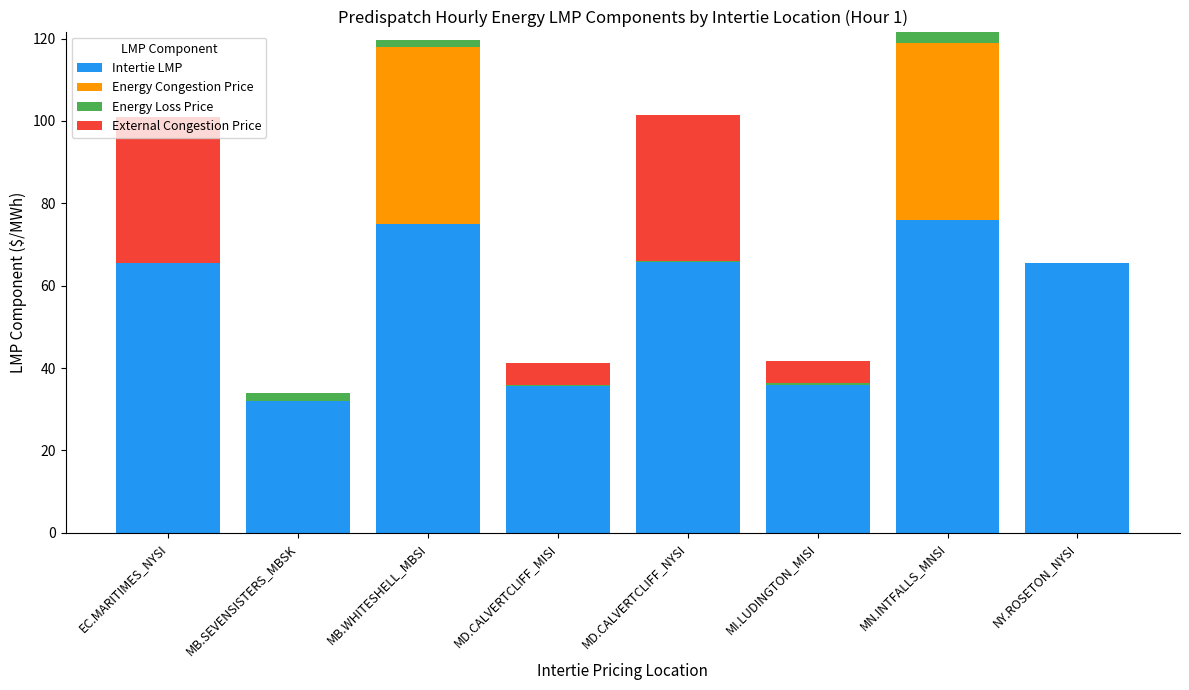

What is the total value across all series at EC.MARITIMES_NYSI?

100.9